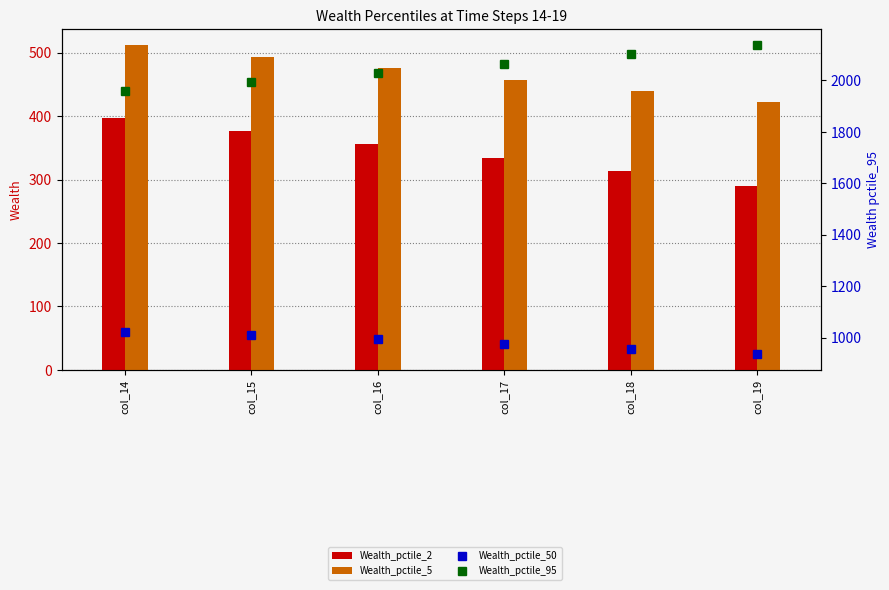

Is the value of Wealth_pctile_5 at col_19 greater than the value of Wealth_pctile_95 at col_16?

No